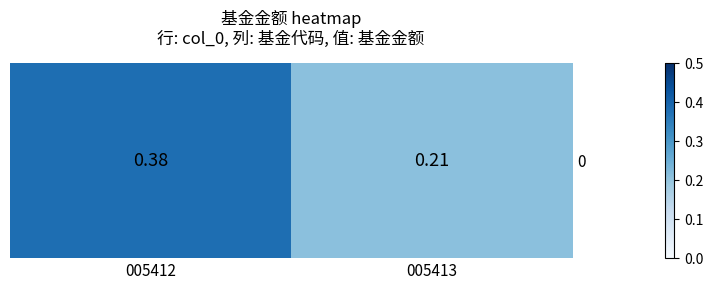

How many values are between 0 and 1?

2